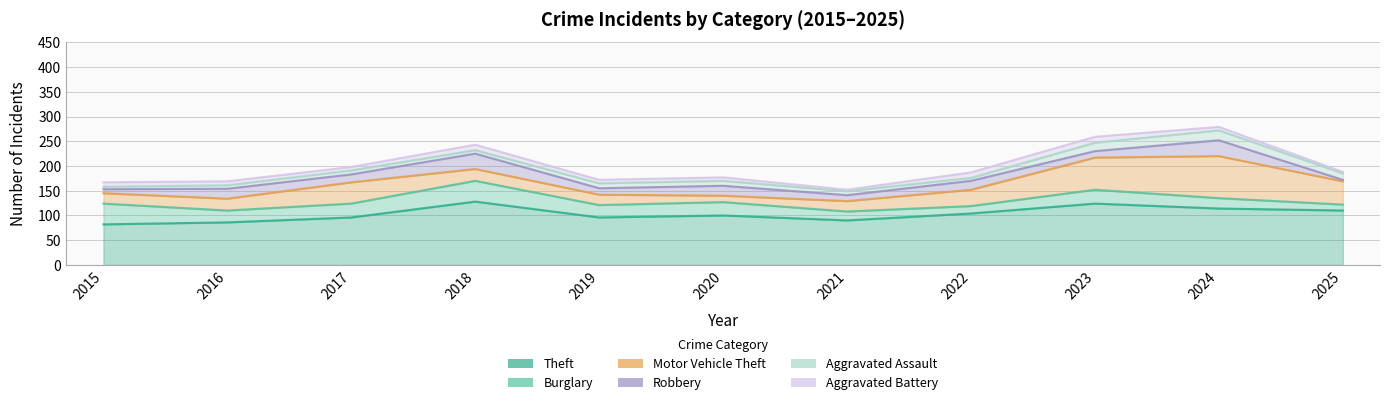

How many interior local valleys does the Robbery series have?

4